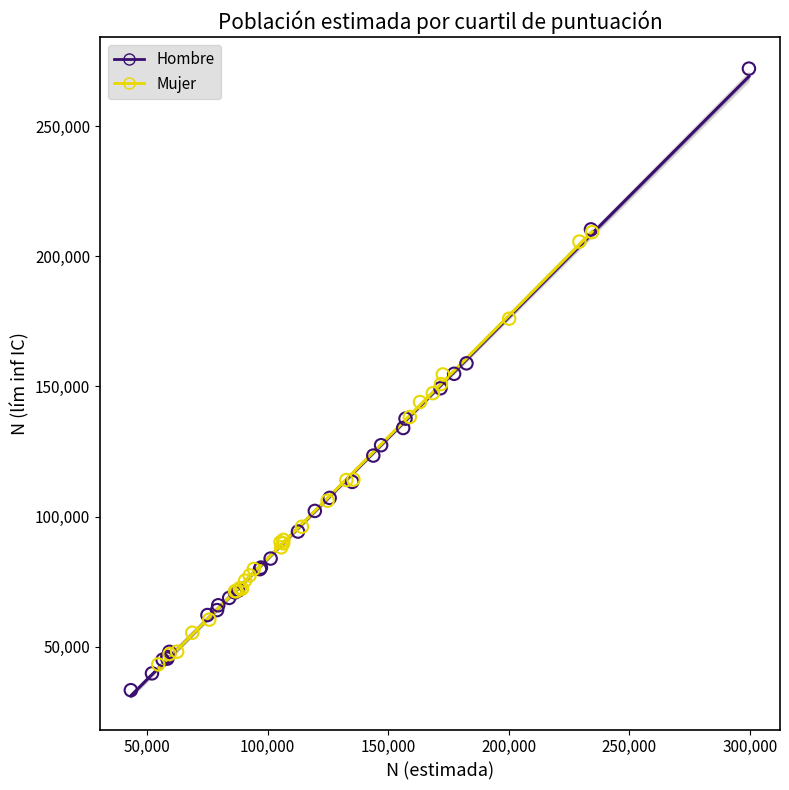

Which series has the widest spread of Y values?

Hombre